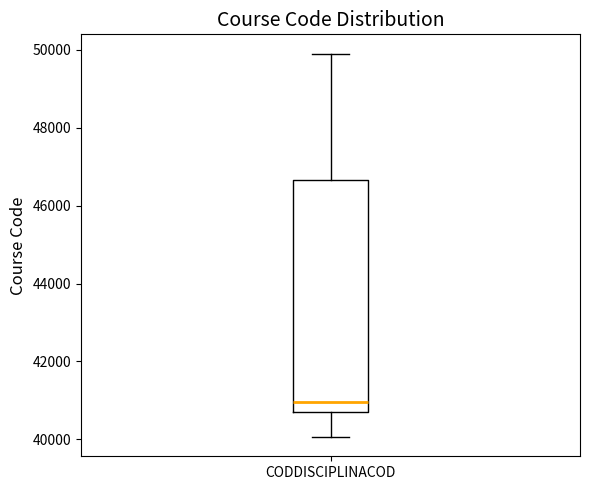

Read this box plot against the y-axis: the position of the median line, the range covered by the box, and the ends of both whiskers. The values are not printed on the chart, so give them approximately, as read against the axis.

median 41000, box 40600 to 46600, whiskers 40000 to 50000